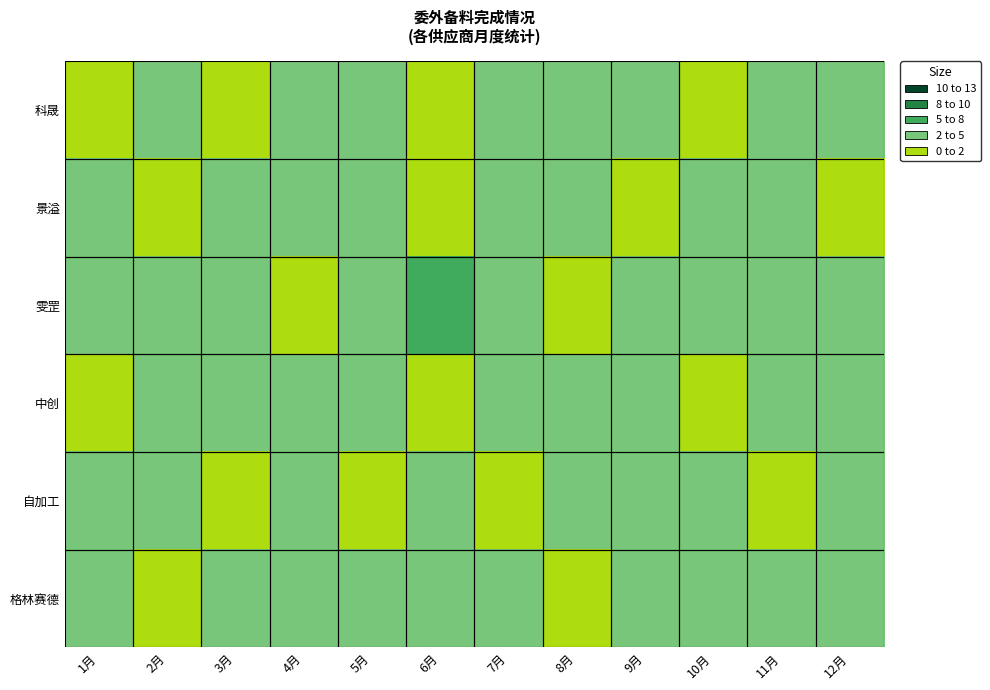

Which series has the widest spread of values?

雯罡